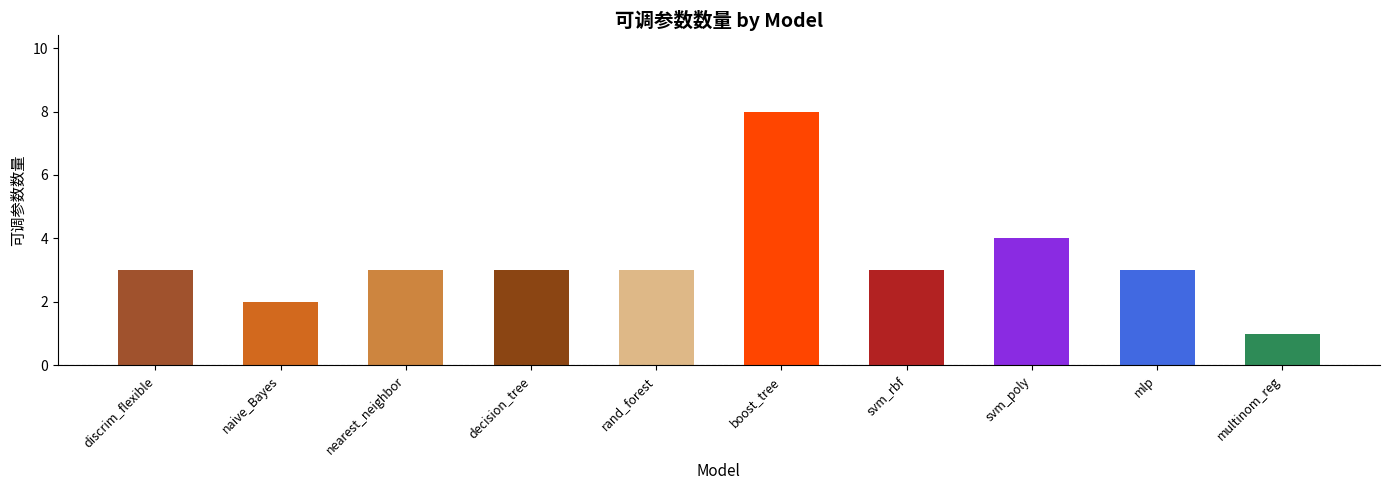

Reading left to right, what are all the values shown in this chart?

3	2	3	3	3	8	3	4	3	1